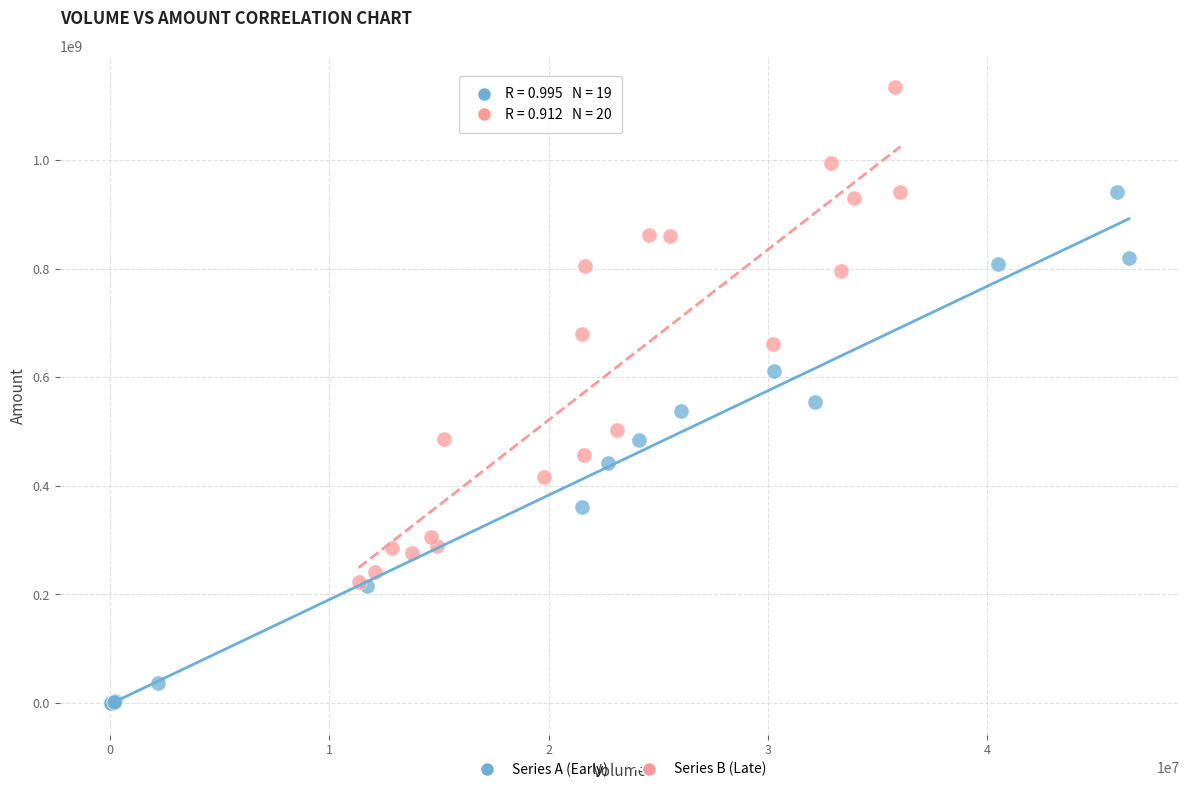

Which series contains the lowest Y value?

Series A (Early)